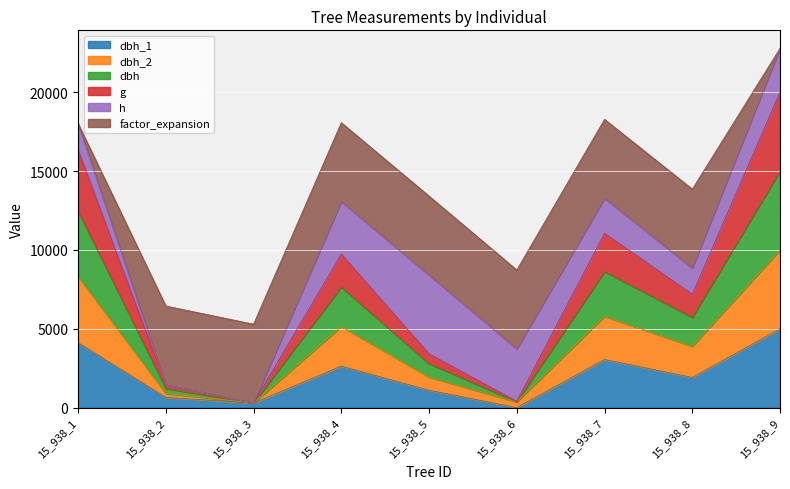

What is the value of the dbh point at the 5th from the left?

2794.4